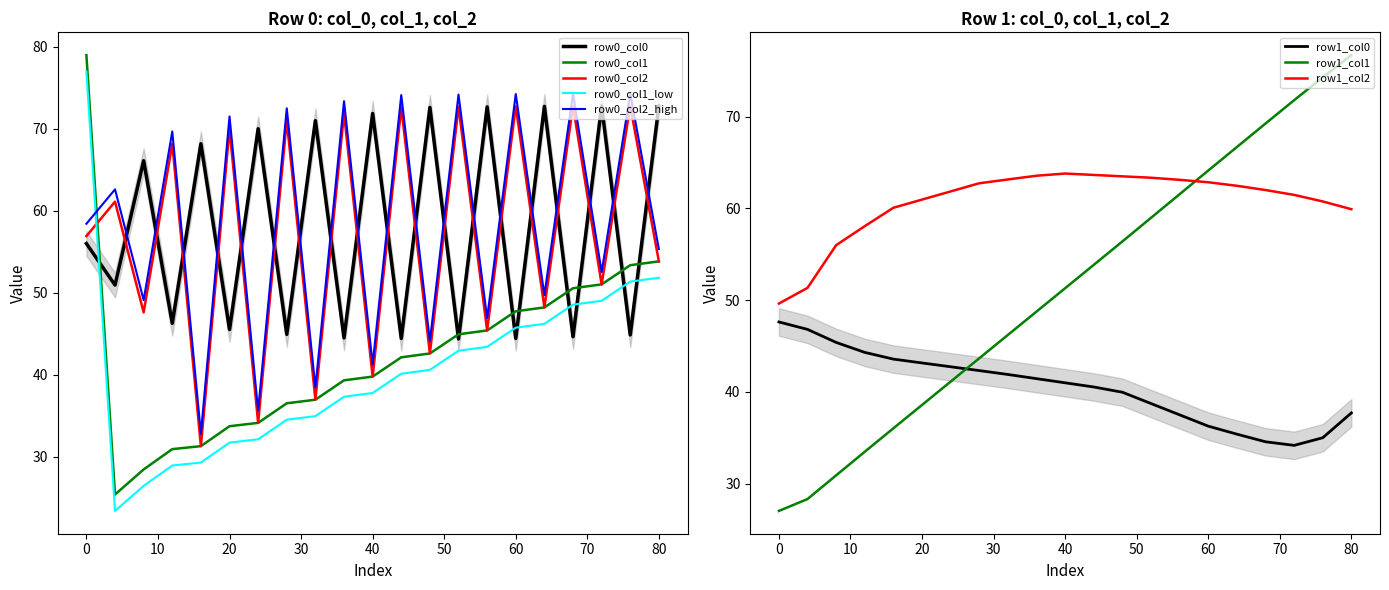

True or false: row0_col2 has a value of 14.3 at 72.

False